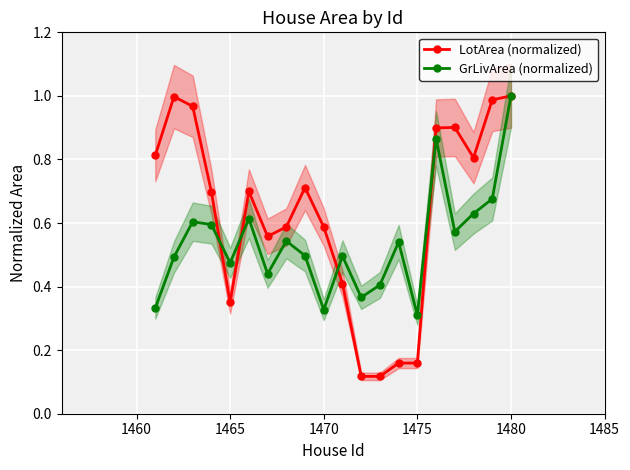

How many series are shown in this chart?

2